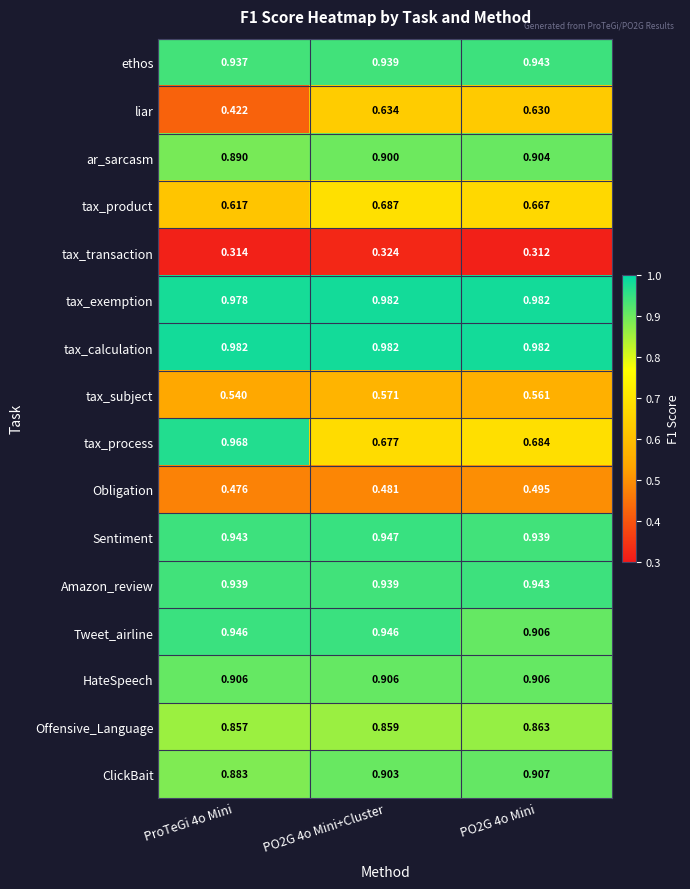

At how many categories does at least one series exceed 0?

3